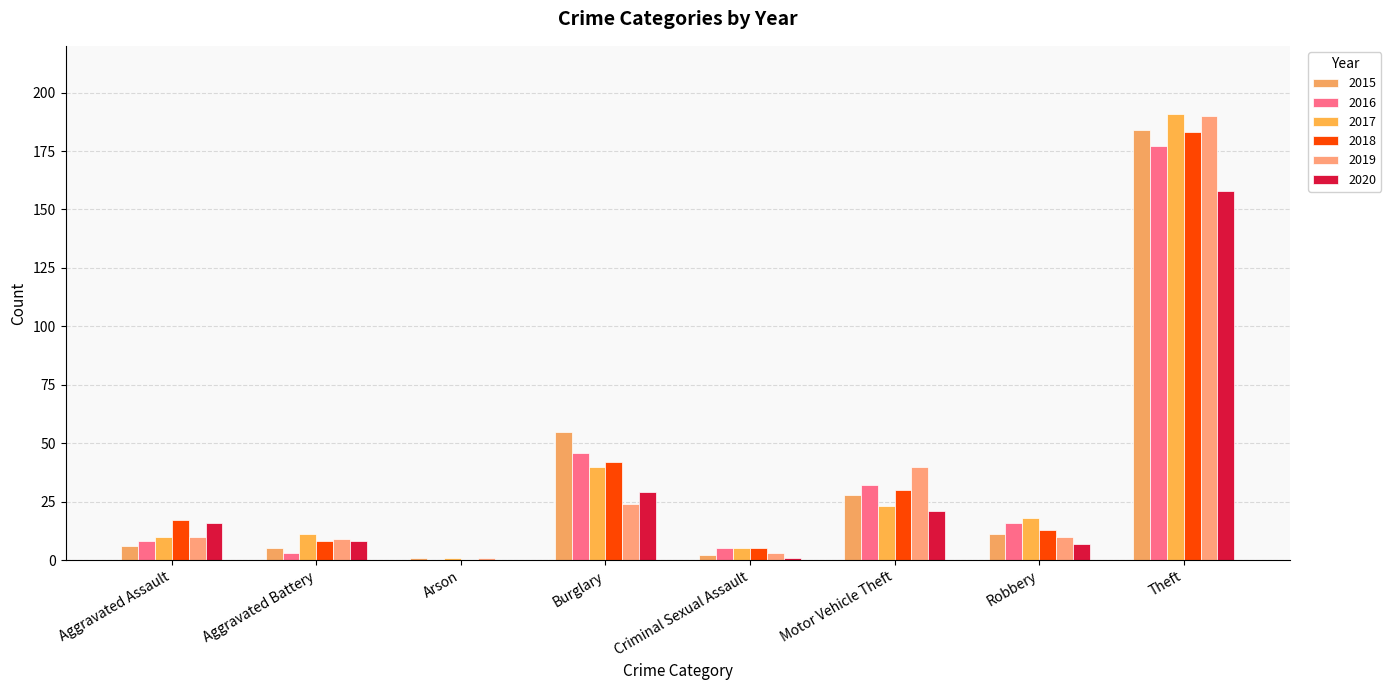

How many groups of bars are there?

8